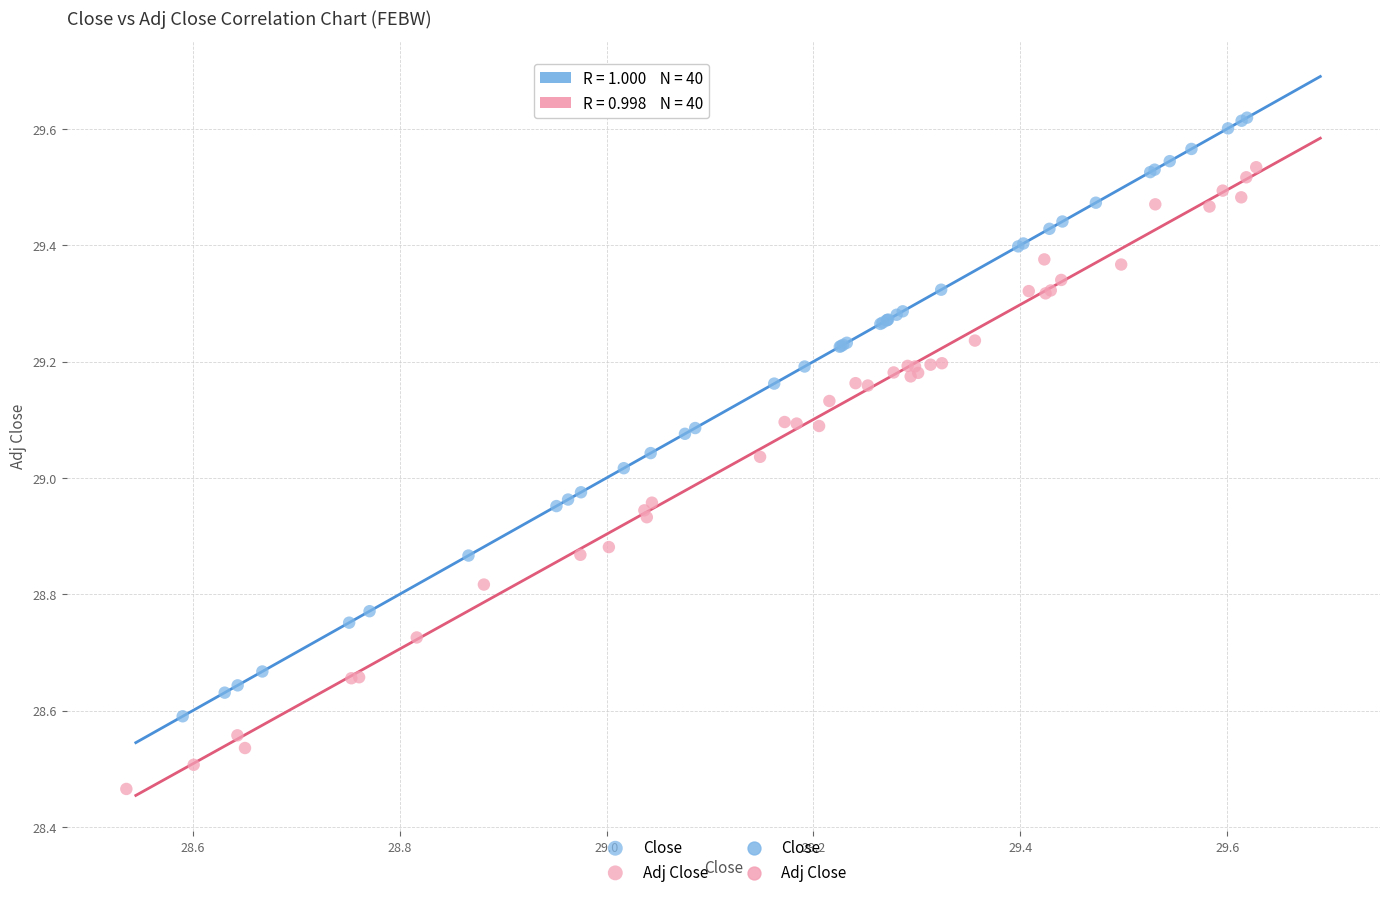

Which series contains the highest Y value?

Close